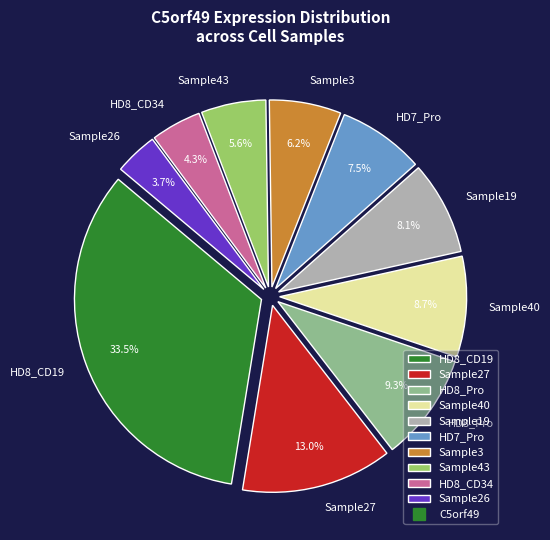

What is the largest slice in the pie chart?

HD8_CD19